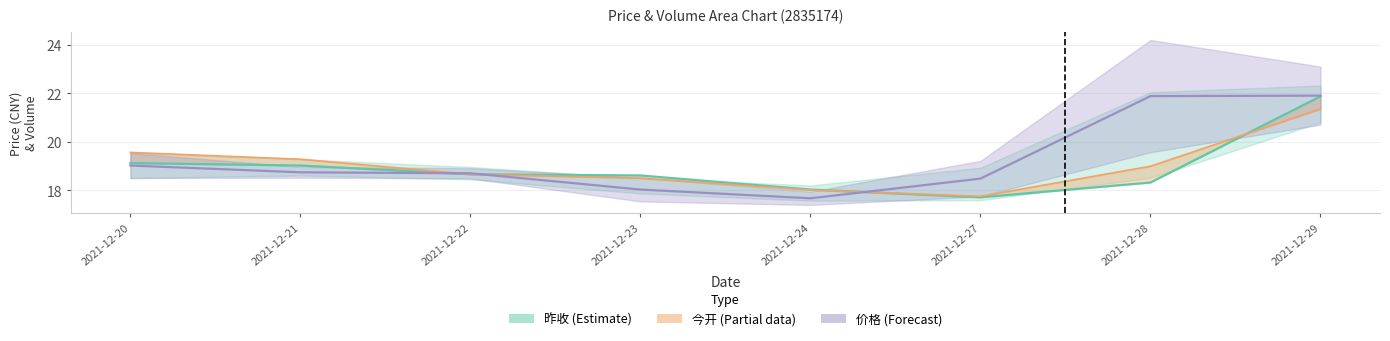

At which category is the sum across all series the highest?

2021-12-29